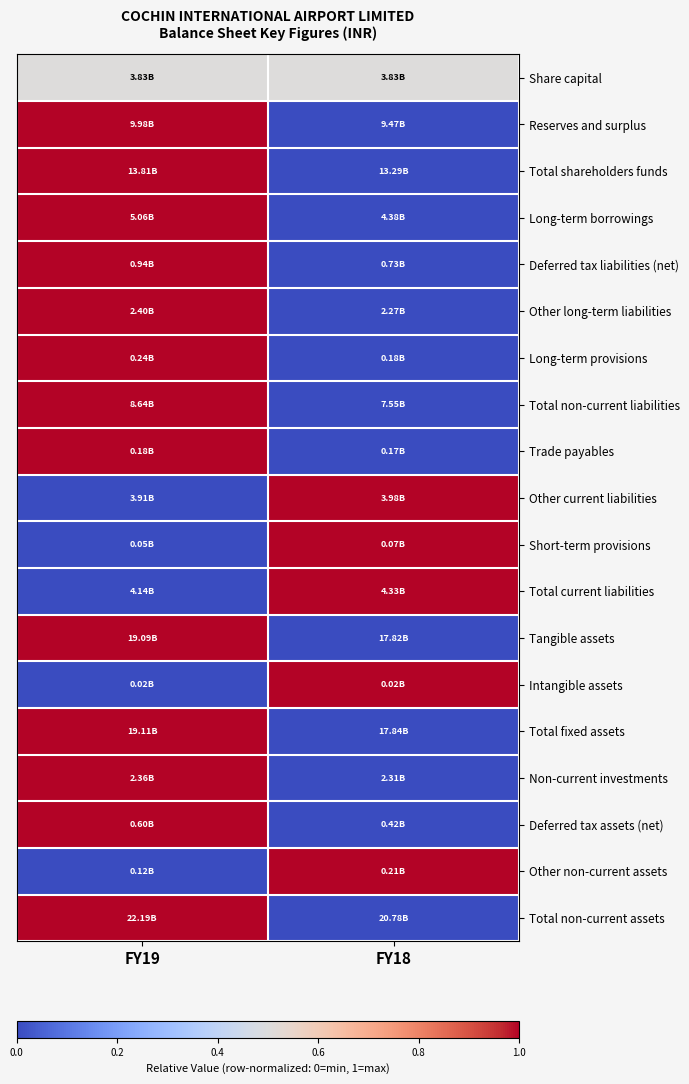

Count the number of data series in this chart.

19